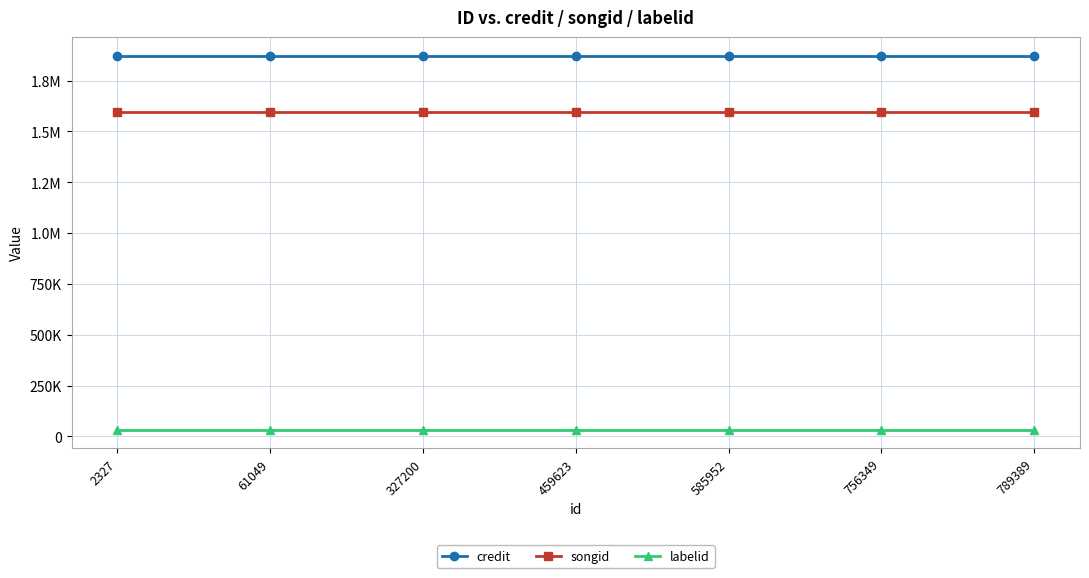

Does the chart have visible grid lines?

Yes